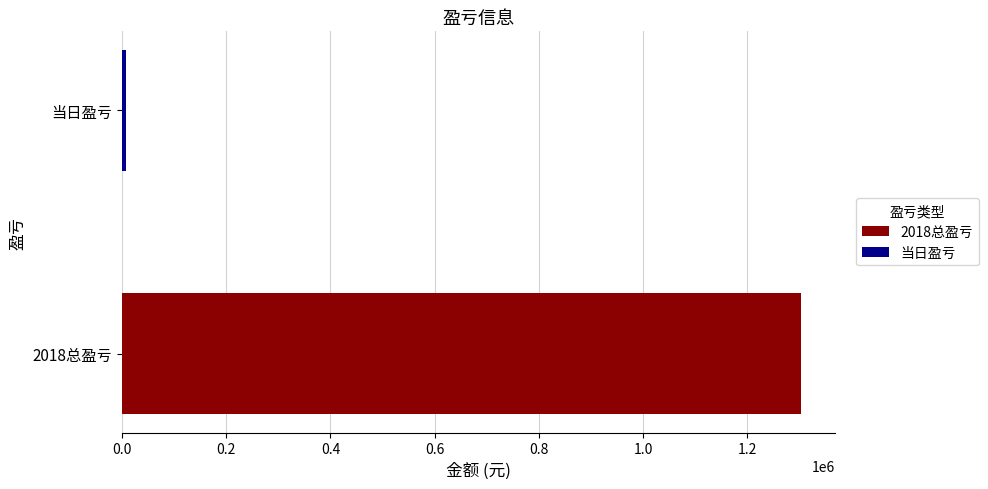

Which series has the widest spread of values?

2018总盈亏